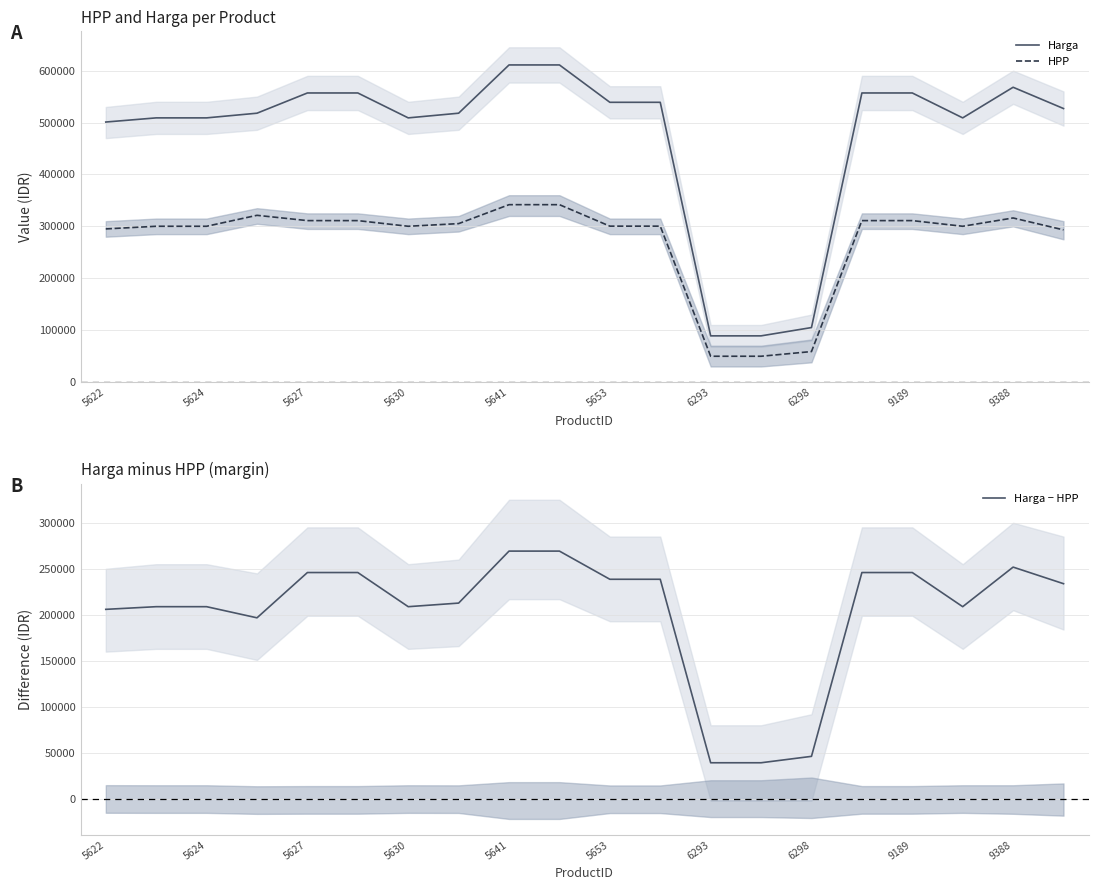

What is the highest value of the HPP series?

341770